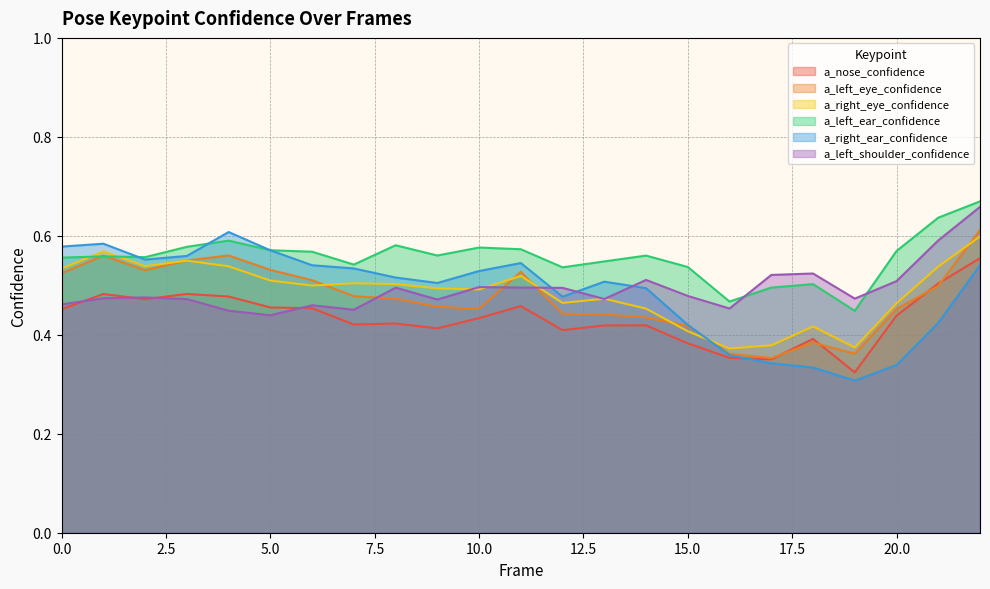

True or false: a_left_eye_confidence and a_left_ear_confidence cross at least once.

True